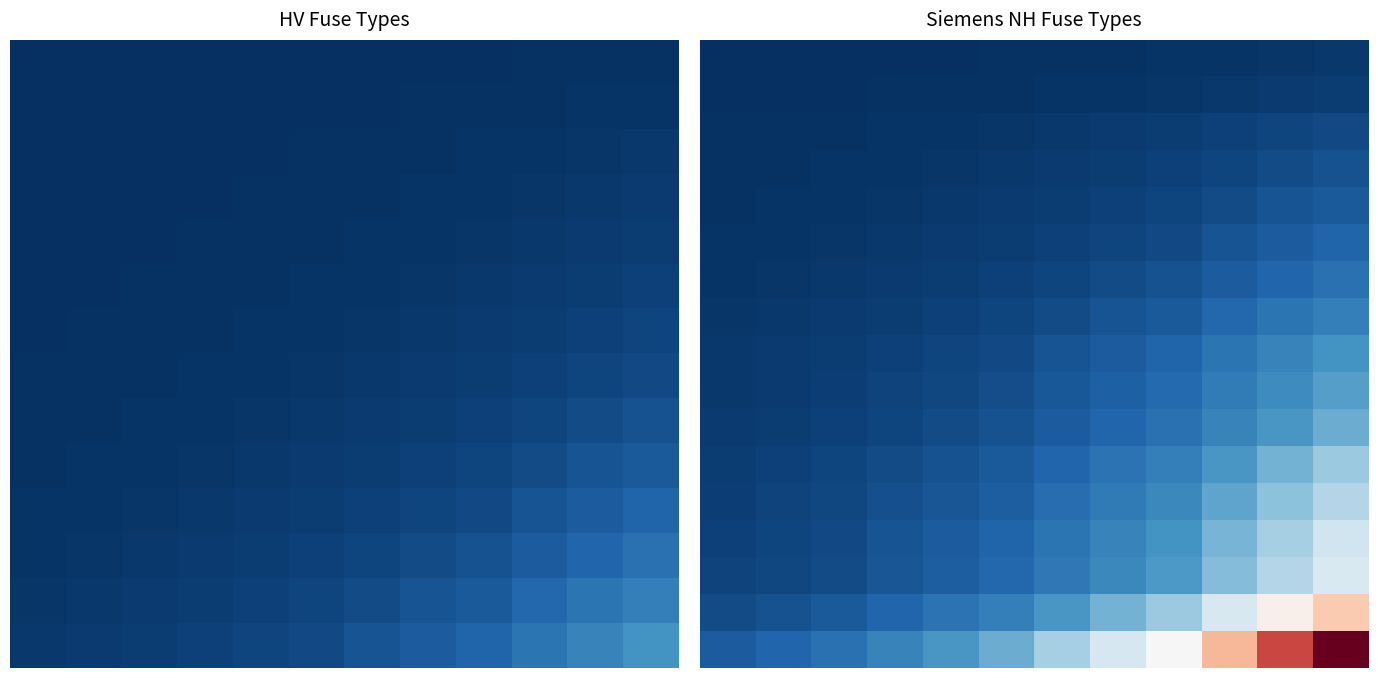

How many series are shown in this chart?

17